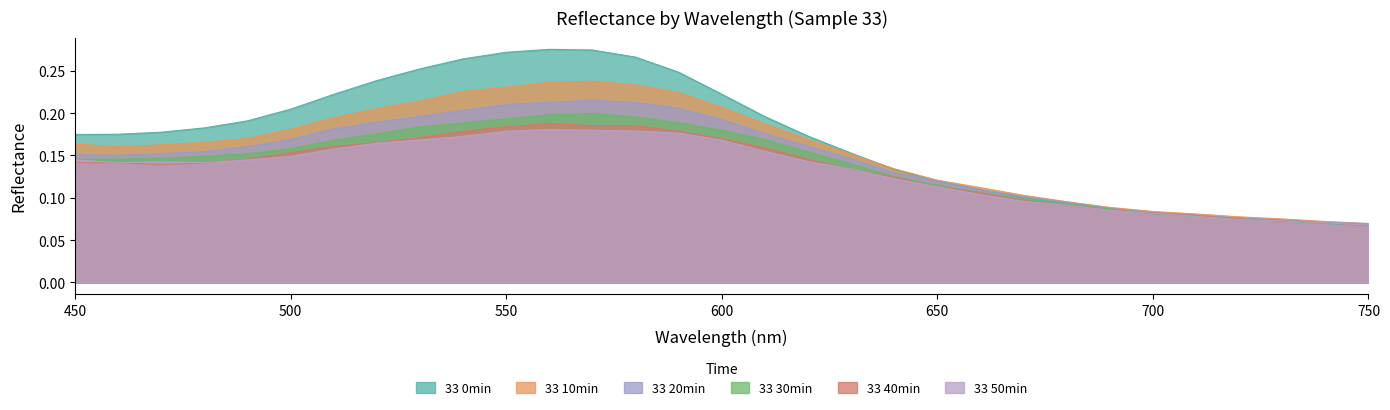

Reading left to right, what are all the values shown in this chart?

33 0min: 450=0.2	460=0.2	470=0.2	480=0.2	490=0.2	500=0.2	510=0.2	520=0.2	530=0.3	540=0.3	550=0.3	560=0.3	570=0.3	580=0.3	590=0.2	600=0.2	610=0.2	620=0.2	630=0.2	640=0.1	650=0.1	660=0.1	670=0.1	680=0.1	690=0.1	700=0.1	710=0.1	720=0.1	730=0.1	740=0.1	750=0.1
33 10min: 450=0.2	460=0.2	470=0.2	480=0.2	490=0.2	500=0.2	510=0.2	520=0.2	530=0.2	540=0.2	550=0.2	560=0.2	570=0.2	580=0.2	590=0.2	600=0.2	610=0.2	620=0.2	630=0.2	640=0.1	650=0.1	660=0.1	670=0.1	680=0.1	690=0.1	700=0.1	710=0.1	720=0.1	730=0.1	740=0.1	750=0.1
33 20min: 450=0.2	460=0.2	470=0.2	480=0.2	490=0.2	500=0.2	510=0.2	520=0.2	530=0.2	540=0.2	550=0.2	560=0.2	570=0.2	580=0.2	590=0.2	600=0.2	610=0.2	620=0.2	630=0.1	640=0.1	650=0.1	660=0.1	670=0.1	680=0.1	690=0.1	700=0.1	710=0.1	720=0.1	730=0.1	740=0.1	750=0.1
33 30min: 450=0.1	460=0.1	470=0.1	480=0.1	490=0.2	500=0.2	510=0.2	520=0.2	530=0.2	540=0.2	550=0.2	560=0.2	570=0.2	580=0.2	590=0.2	600=0.2	610=0.2	620=0.2	630=0.1	640=0.1	650=0.1	660=0.1	670=0.1	680=0.1	690=0.1	700=0.1	710=0.1	720=0.1	730=0.1	740=0.1	750=0.1
33 40min: 450=0.1	460=0.1	470=0.1	480=0.1	490=0.1	500=0.2	510=0.2	520=0.2	530=0.2	540=0.2	550=0.2	560=0.2	570=0.2	580=0.2	590=0.2	600=0.2	610=0.2	620=0.1	630=0.1	640=0.1	650=0.1	660=0.1	670=0.1	680=0.1	690=0.1	700=0.1	710=0.1	720=0.1	730=0.1	740=0.1	750=0.1
33 50min: 450=0.1	460=0.1	470=0.1	480=0.1	490=0.1	500=0.1	510=0.2	520=0.2	530=0.2	540=0.2	550=0.2	560=0.2	570=0.2	580=0.2	590=0.2	600=0.2	610=0.2	620=0.1	630=0.1	640=0.1	650=0.1	660=0.1	670=0.1	680=0.1	690=0.1	700=0.1	710=0.1	720=0.1	730=0.1	740=0.1	750=0.1